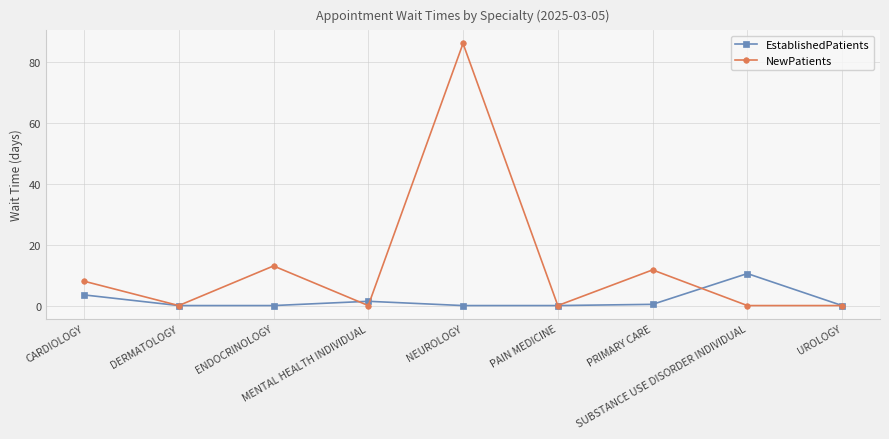

Which series has the largest total across all categories?

NewPatients